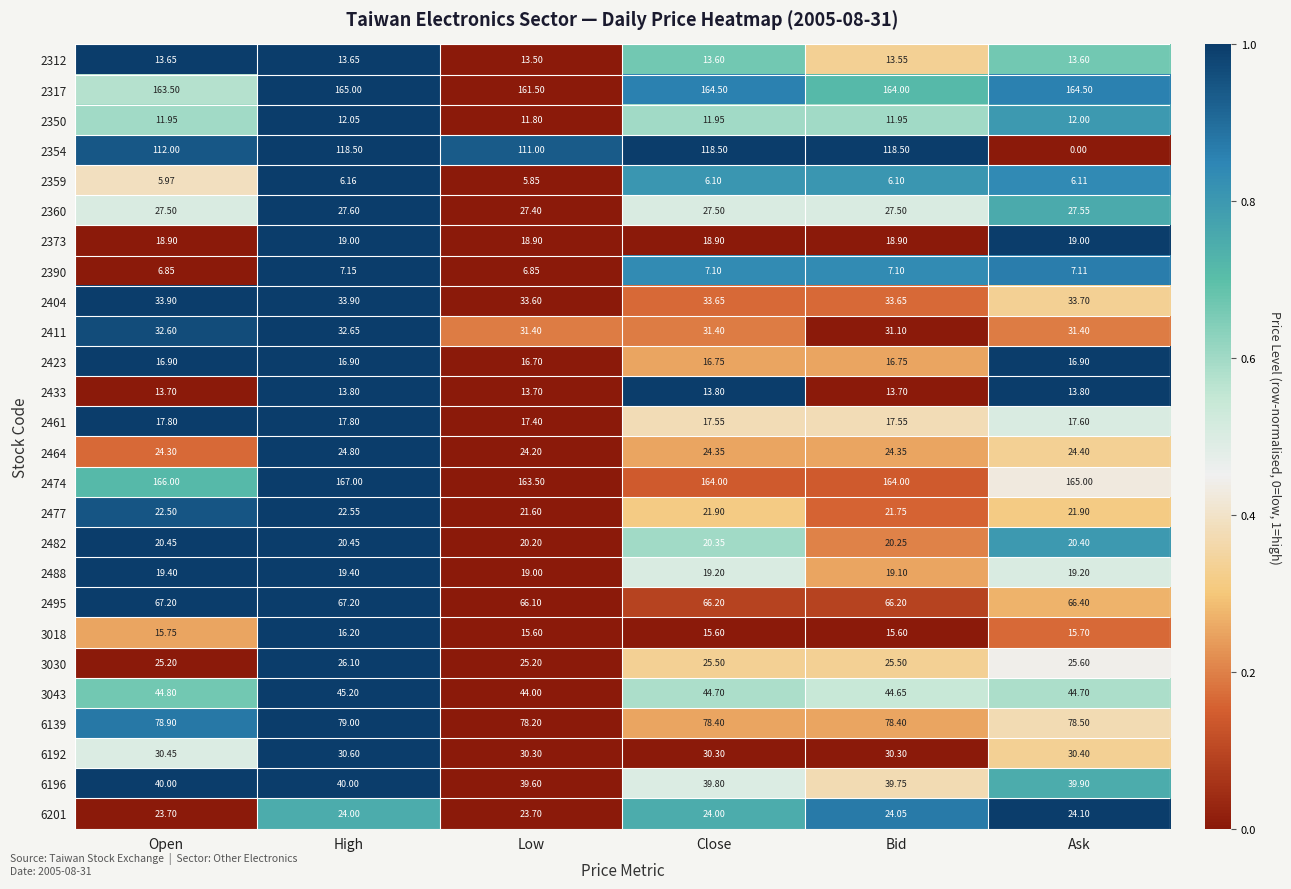

Is the value of 2404 at High greater than the value of 2360 at Ask?

Yes